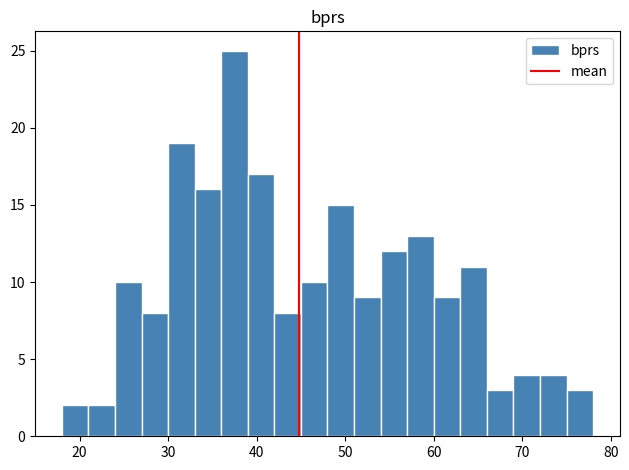

Around what value on the x-axis is the tallest bar? Give the approximate position of its centre, as read against the axis.

38